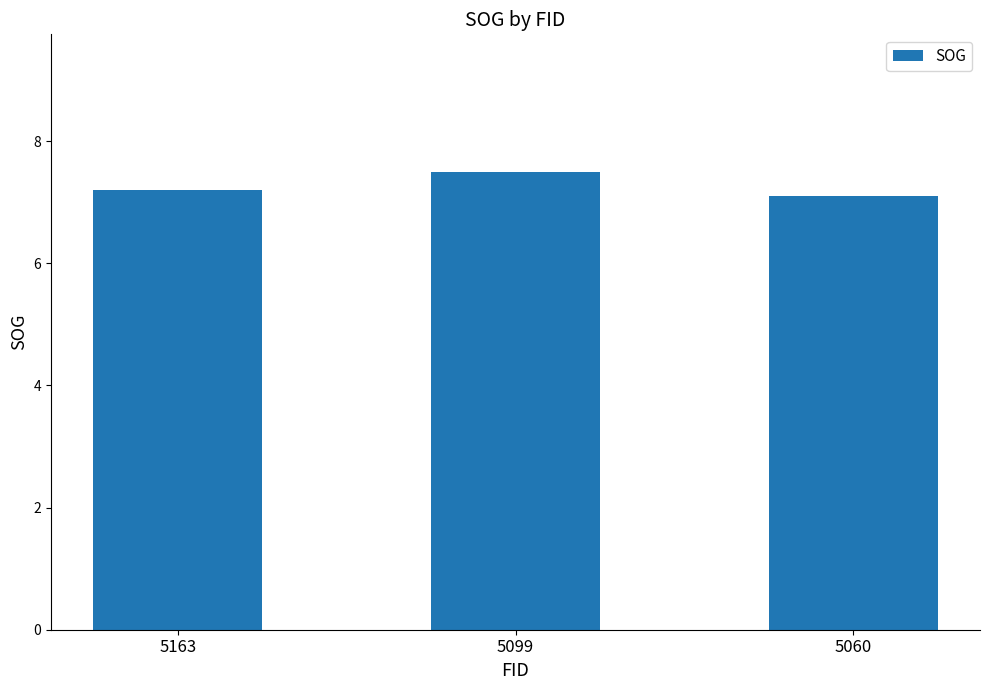

Rank the categories by value from highest to lowest.

5099, 5163, 5060